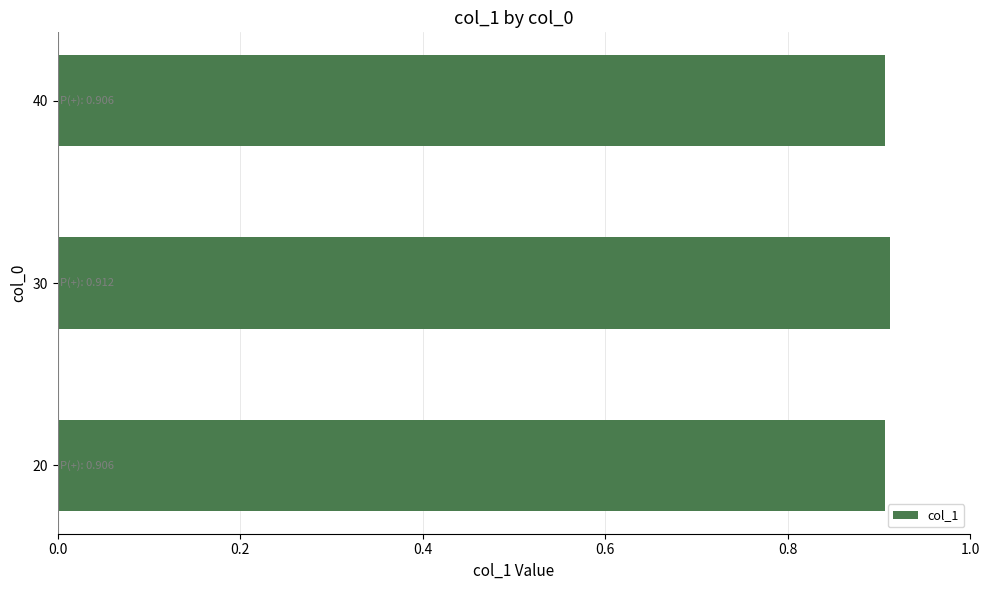

True or false: the data shows 0.9 at 20.

True